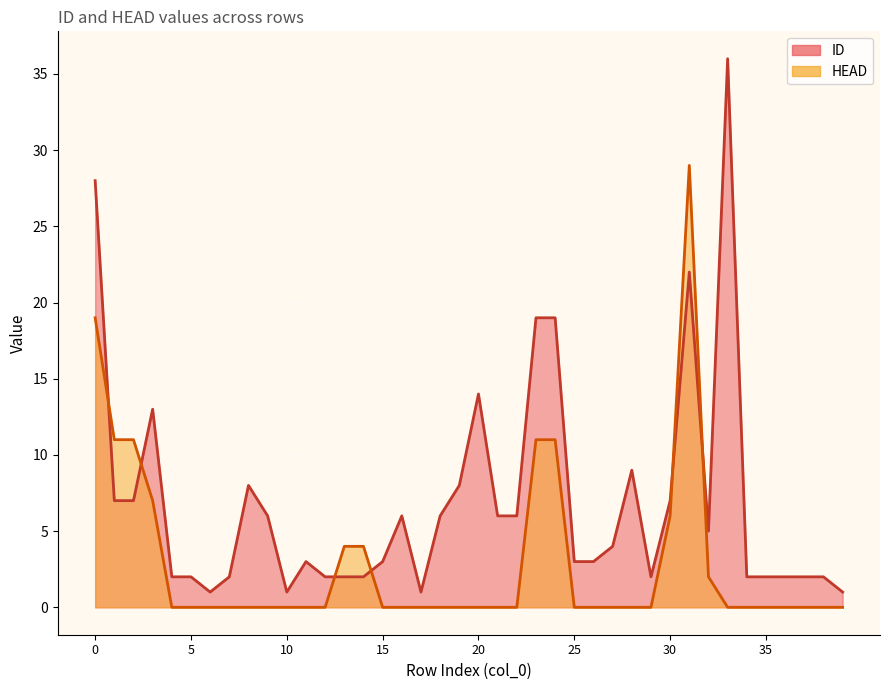

True or false: HEAD and ID cross at least once.

True